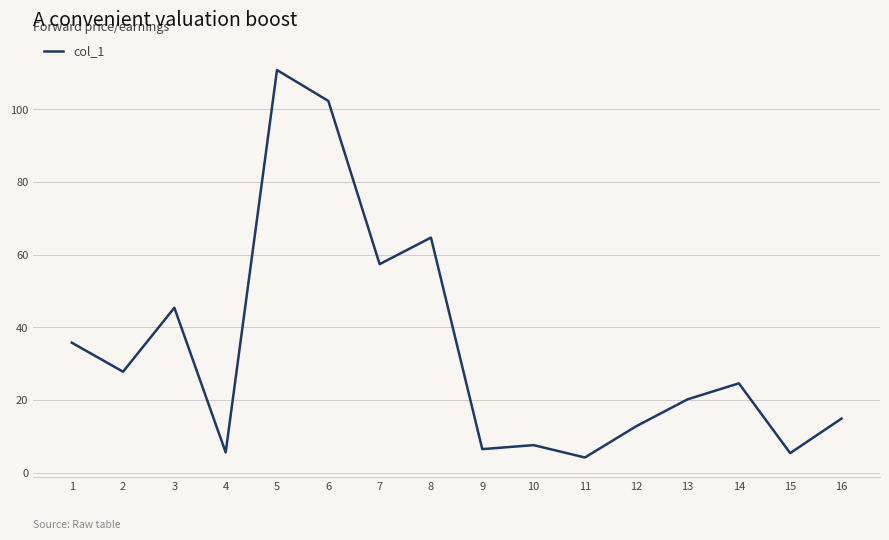

At which label does the data first exceed 24?

1